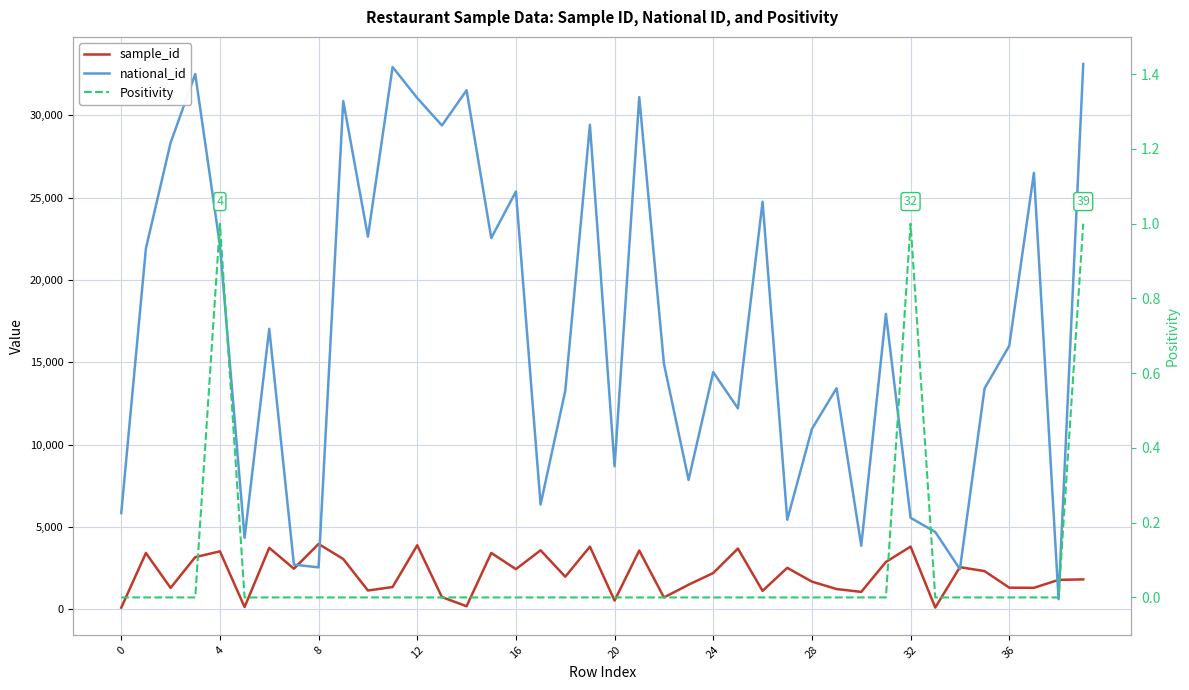

Which series ends up on top after the final intersection of sample_id and national_id?

national_id